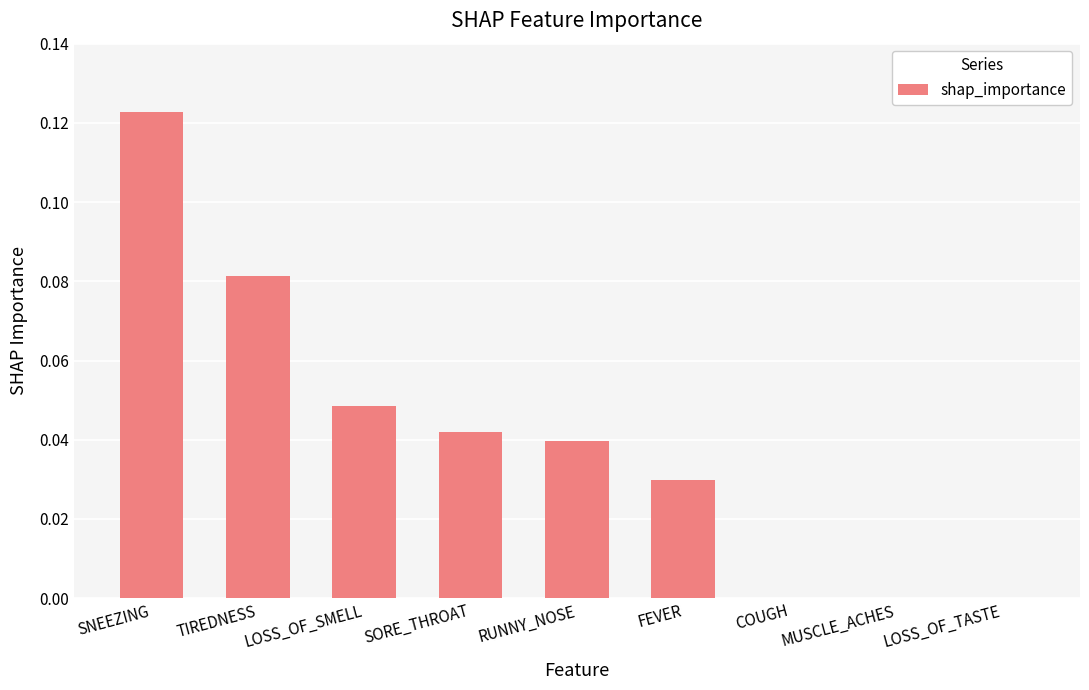

Which label corresponds to the largest value in the chart?

SNEEZING